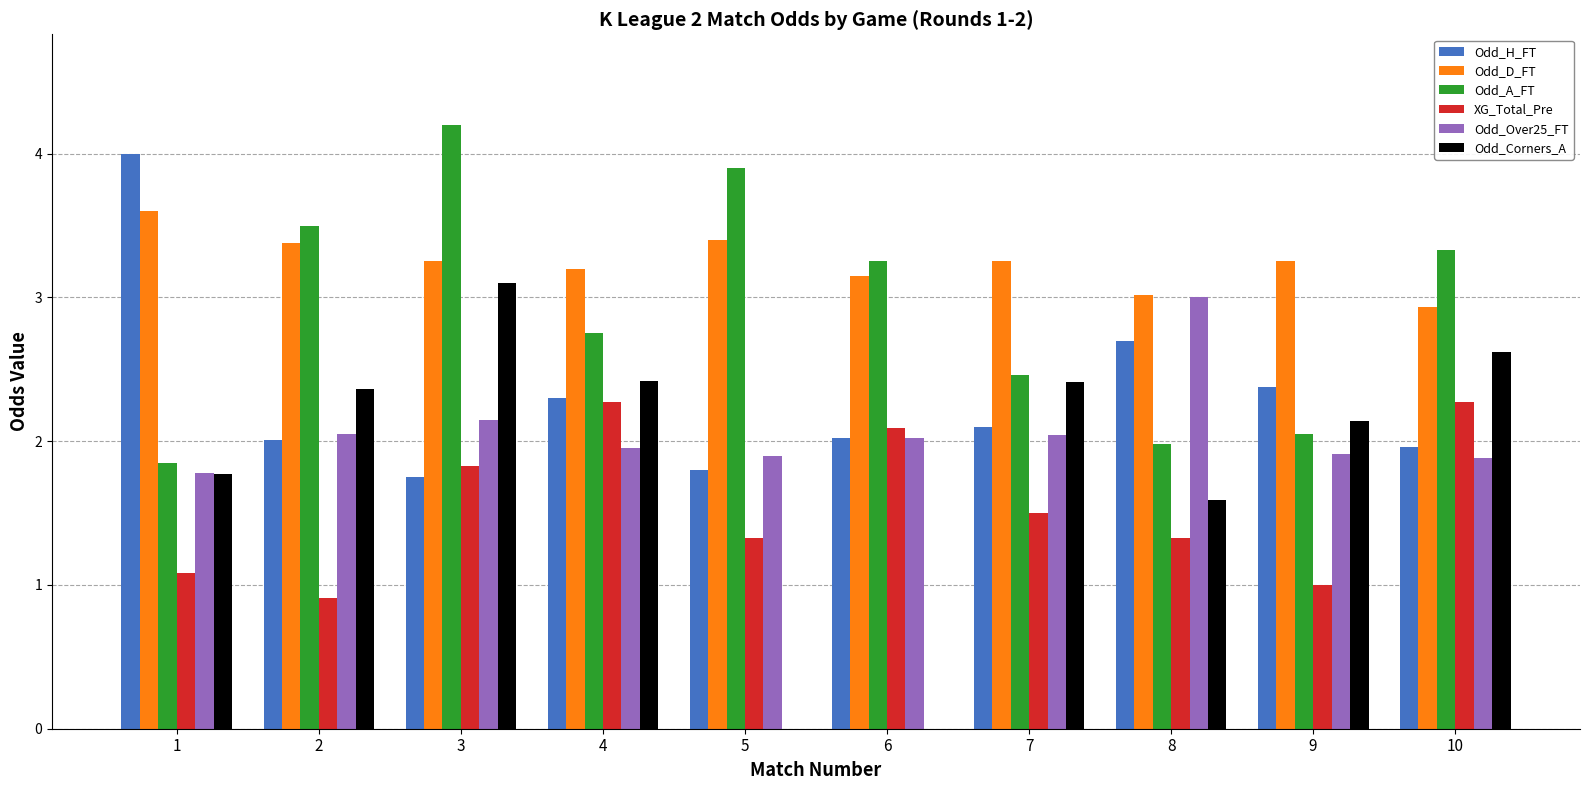

Is the value of Odd_Over25_FT at 4 greater than the value of Odd_H_FT at 4?

No